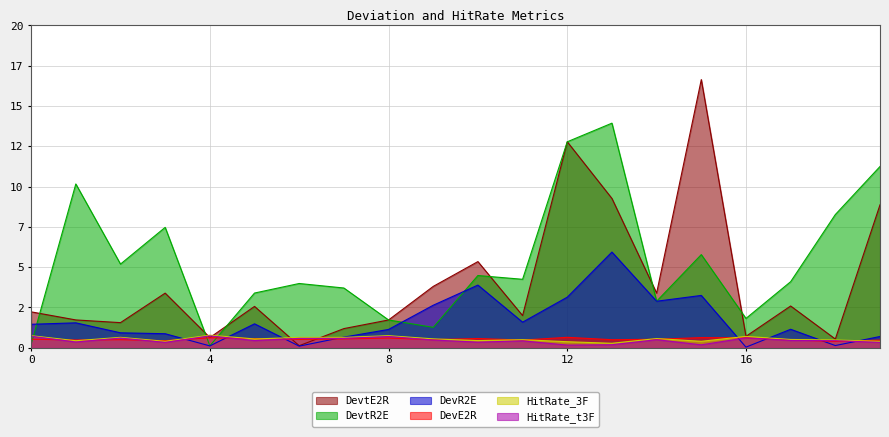

Which series has the largest total across all categories?

DevtR2E